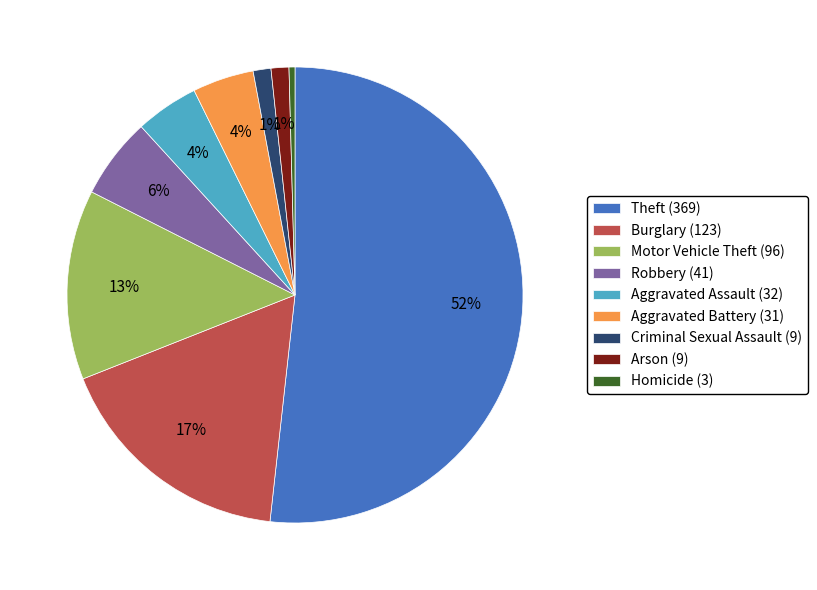

To the nearest percent, what is the difference between the Aggravated Battery (31) and Homicide (3) slice percentages?

4%